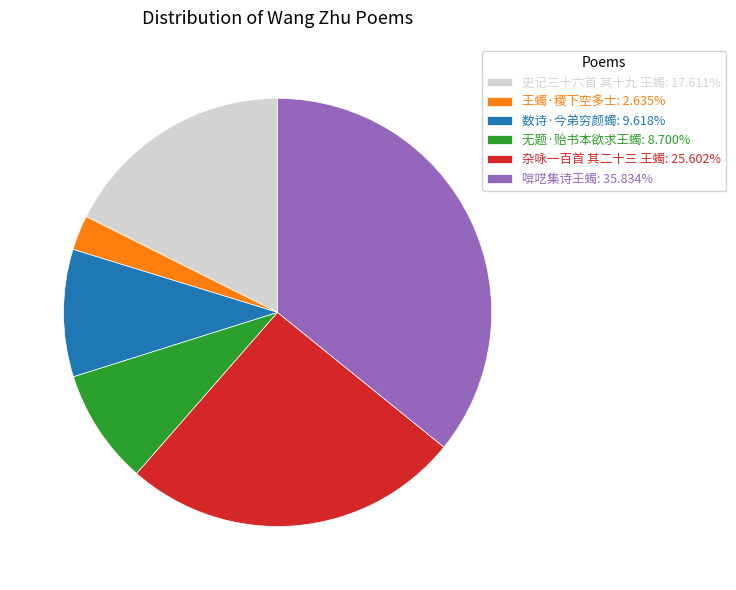

Rank the categories by value from lowest to highest.

王蠋·稷下空多士, 无题·贻书本欲求王蠋, 数诗·今弟穷颜蠋, 史记三十六首 其十九 王蠋, 杂咏一百首 其二十三 王蠋, 啽呓集诗王蠋